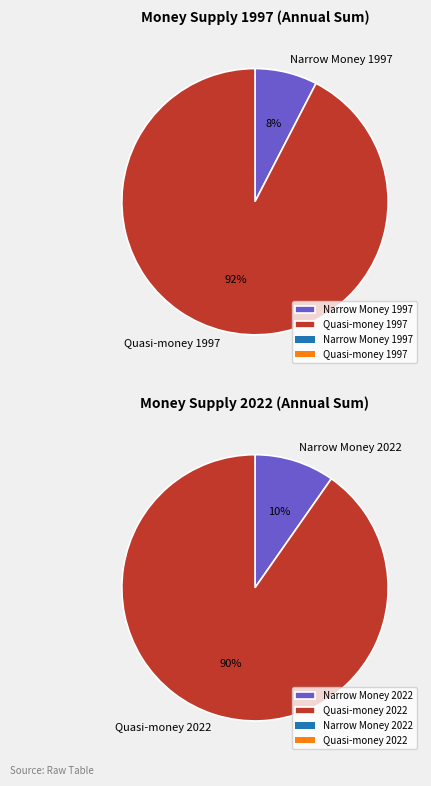

Does 1997-06 represent more than half of the total?

No